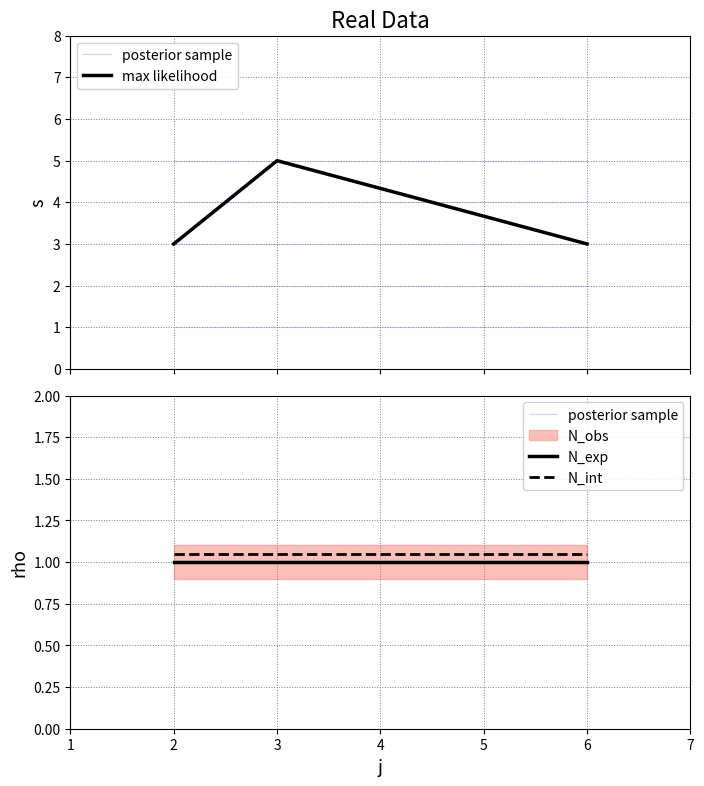

What is the sum of the values at 2 and 3?

8